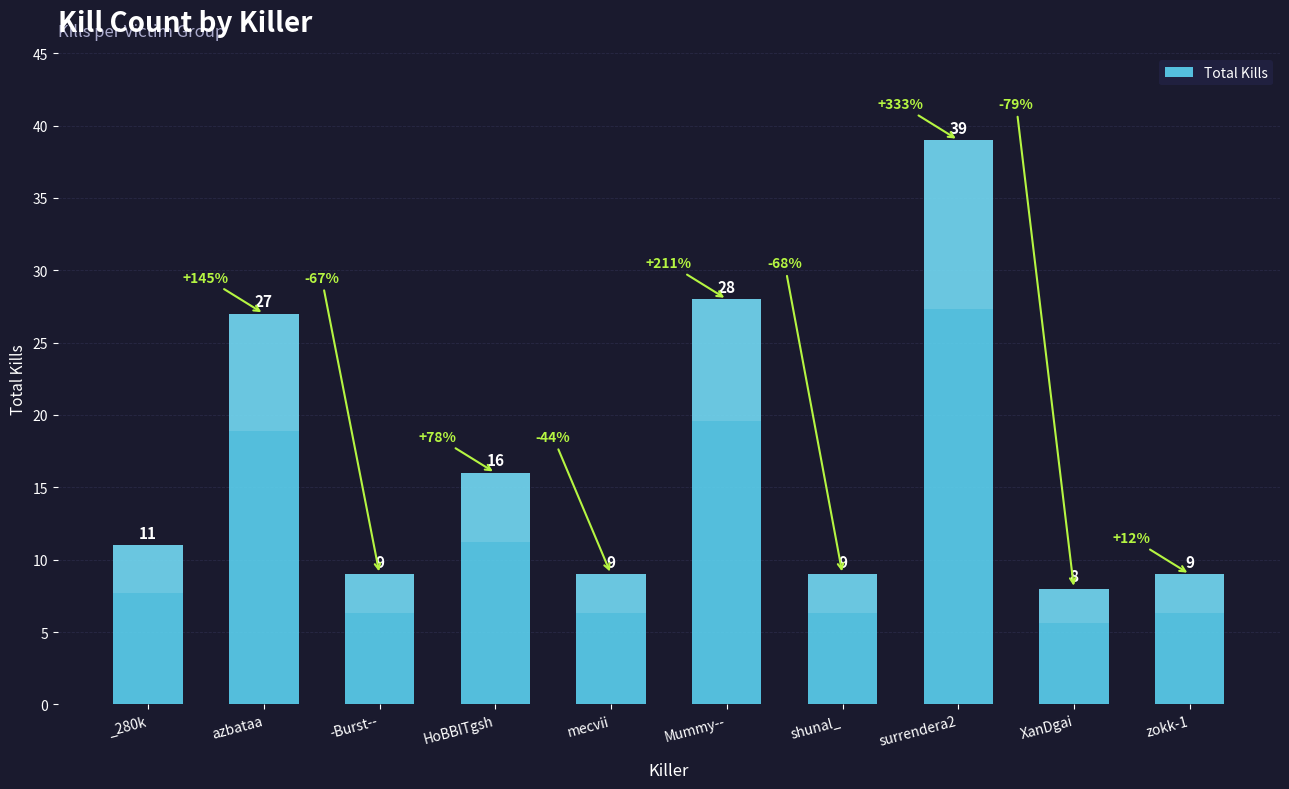

At which label does the data first exceed 11?

azbataa